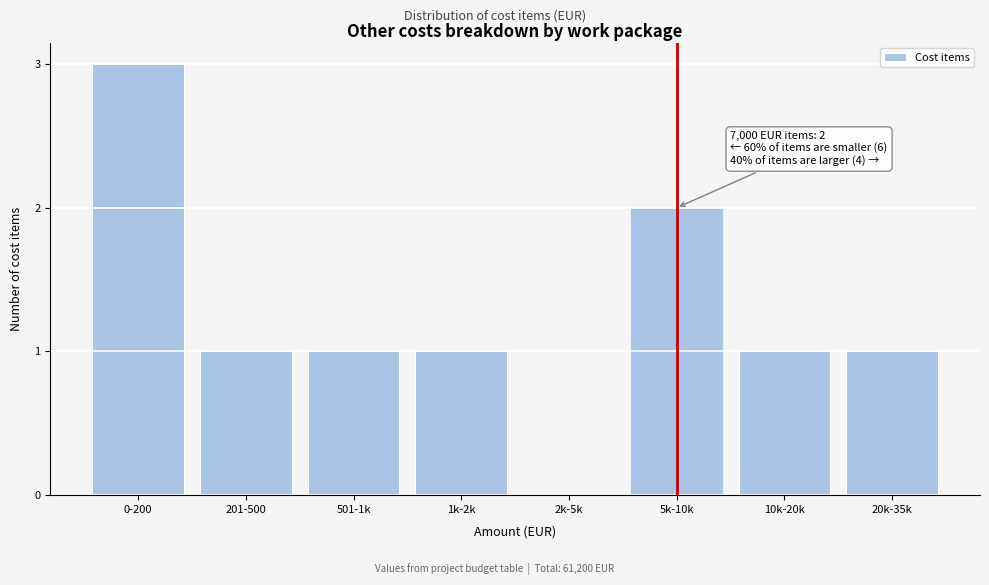

Reading left to right, list all the values displayed in this chart.

0-200=3	201-500=1	501-1k=1	1k-2k=1	2k-5k=0	5k-10k=2	10k-20k=1	20k-35k=1